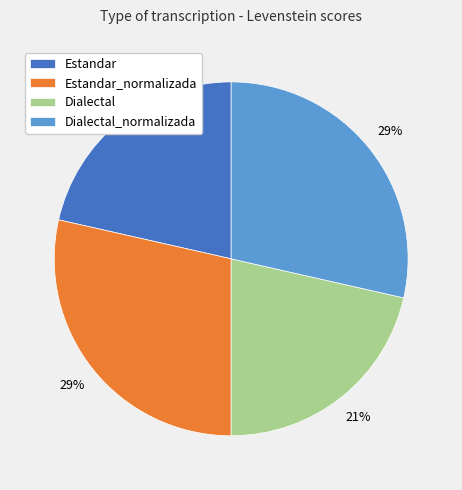

Do Dialectal and Estandar together represent more than half of the pie?

No